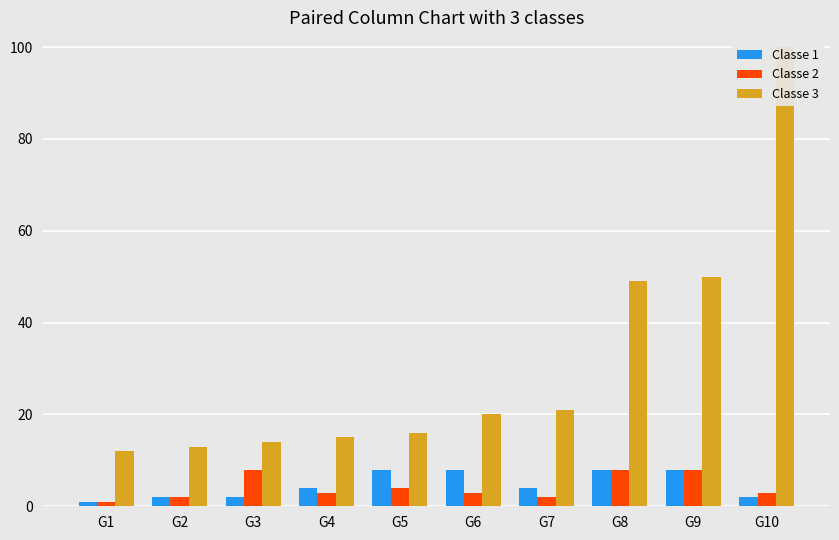

The Classe 2 series shows 5 at G10. True or false?

False